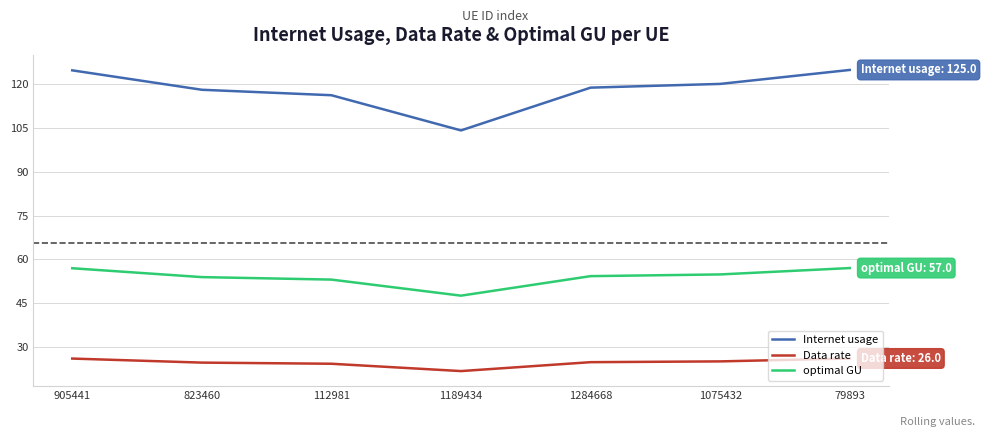

True or false: optimal GU and Internet usage intersect in this chart.

False